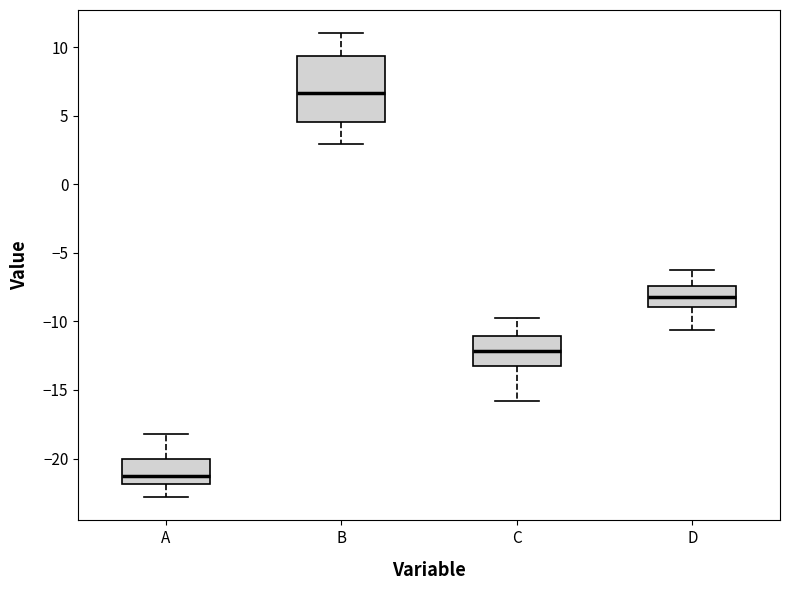

Where is the upper edge of the box for C on the y-axis? The values are not printed on the chart, so give them approximately, as read against the axis.

-11.0